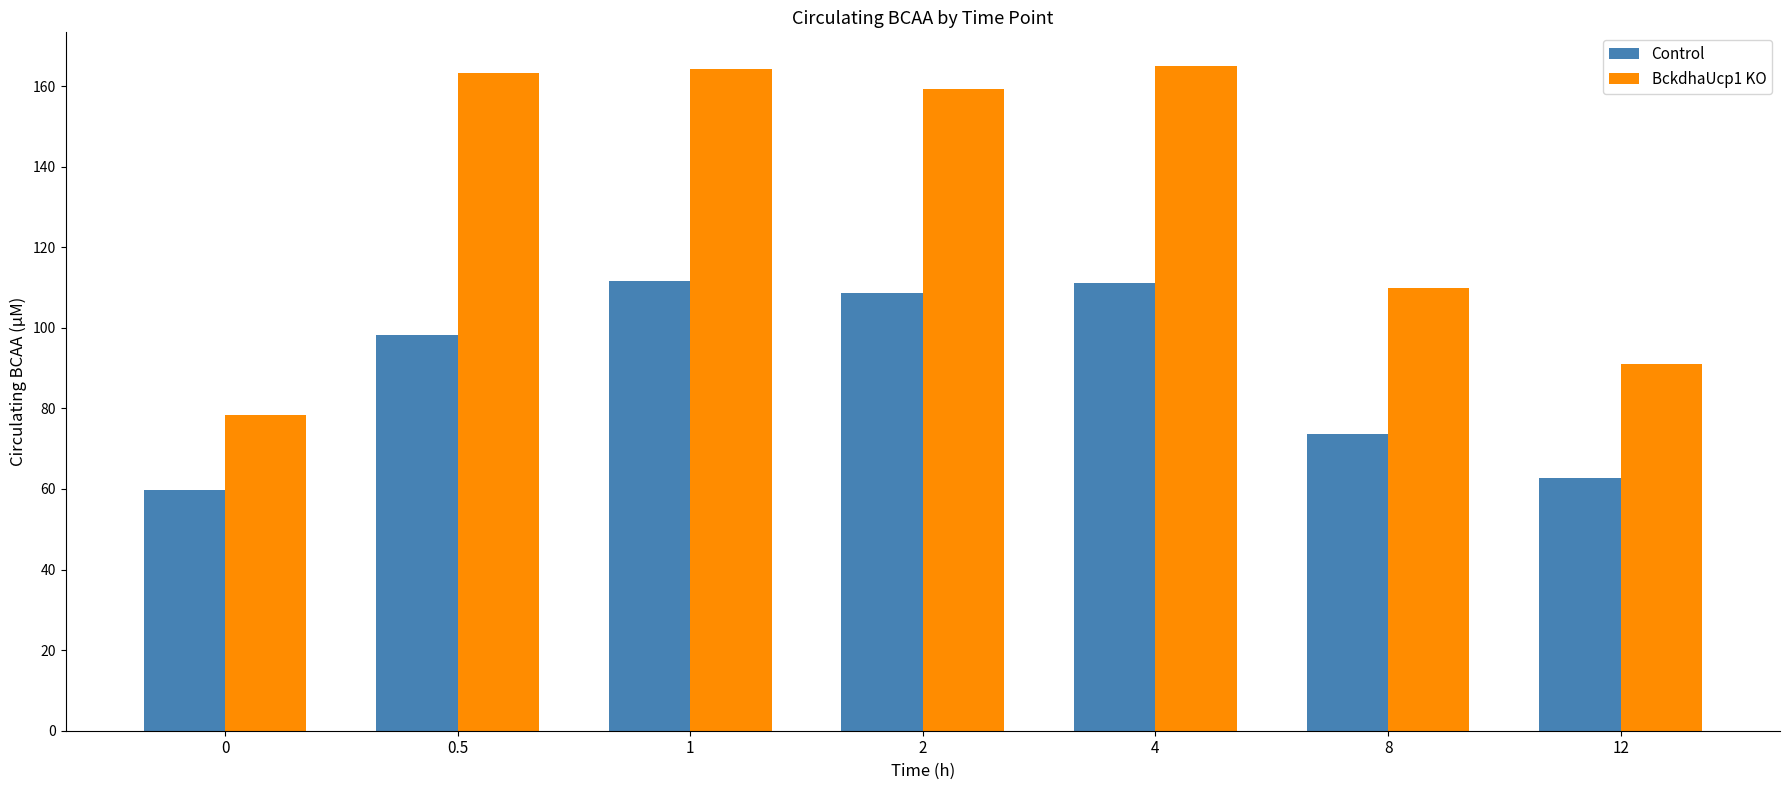

Which series has the largest range (max minus min)?

BckdhaUcp1 KO